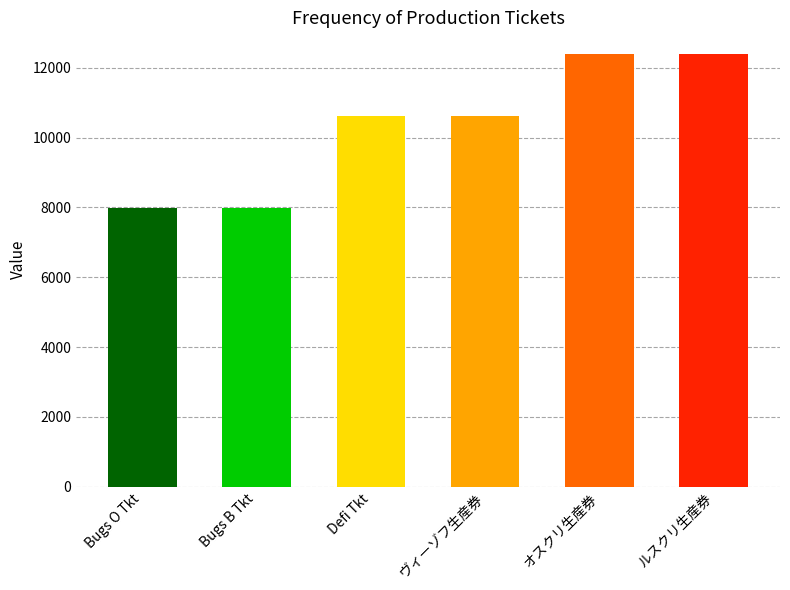

How many bars are there in total?

6